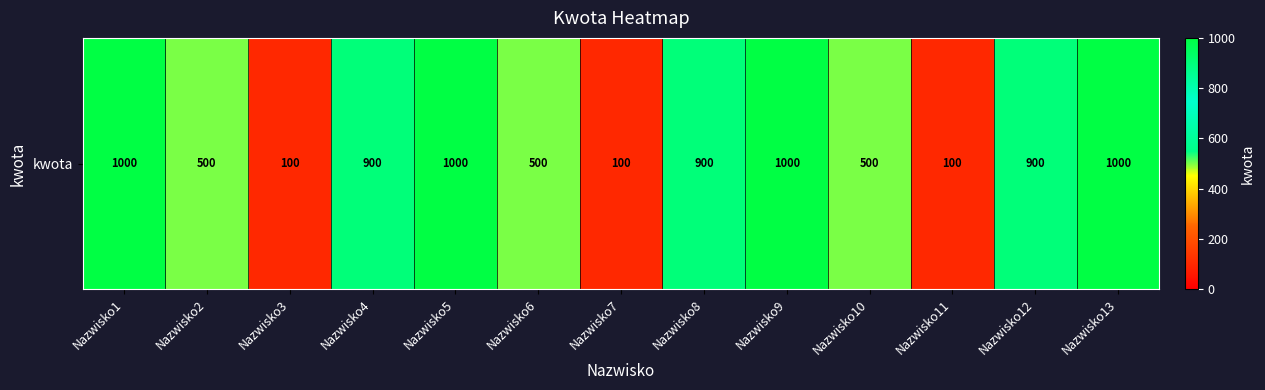

Count the number of values greater than 900.

4